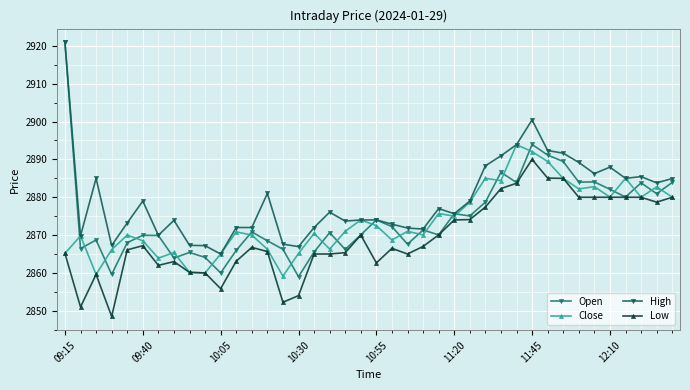

What is the sum of all Open values?

114988.6